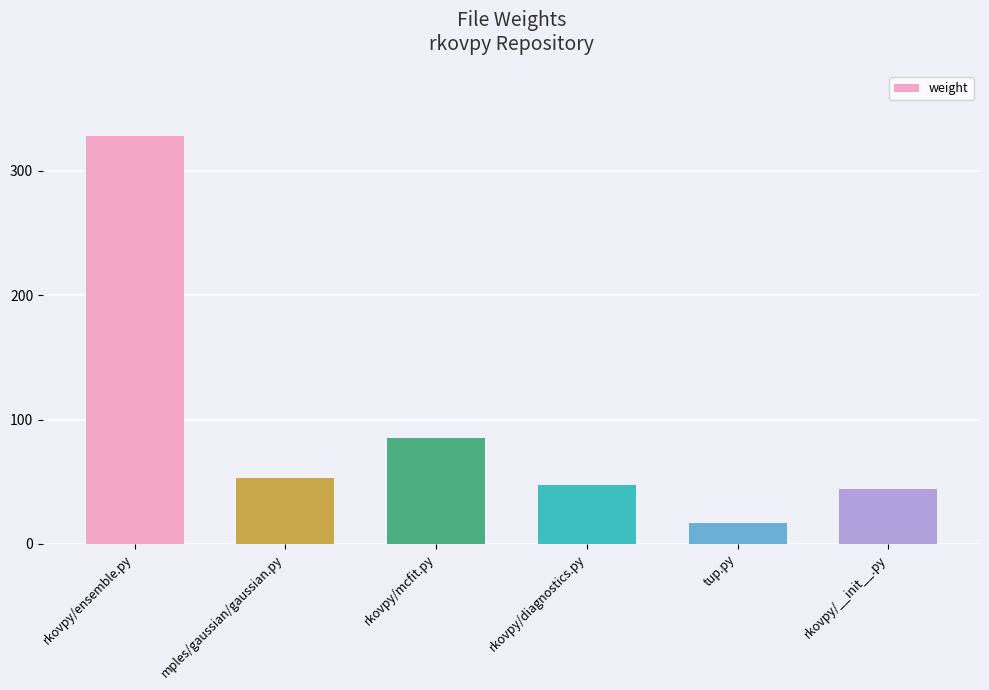

What is the change in value from rkovpy/diagnostics.py to rkovpy/__init__.py?

-3